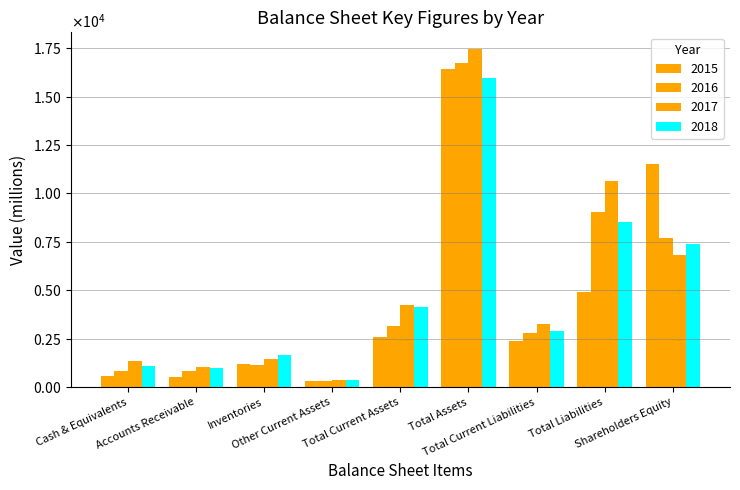

Does the chart contain stacked bars?

No